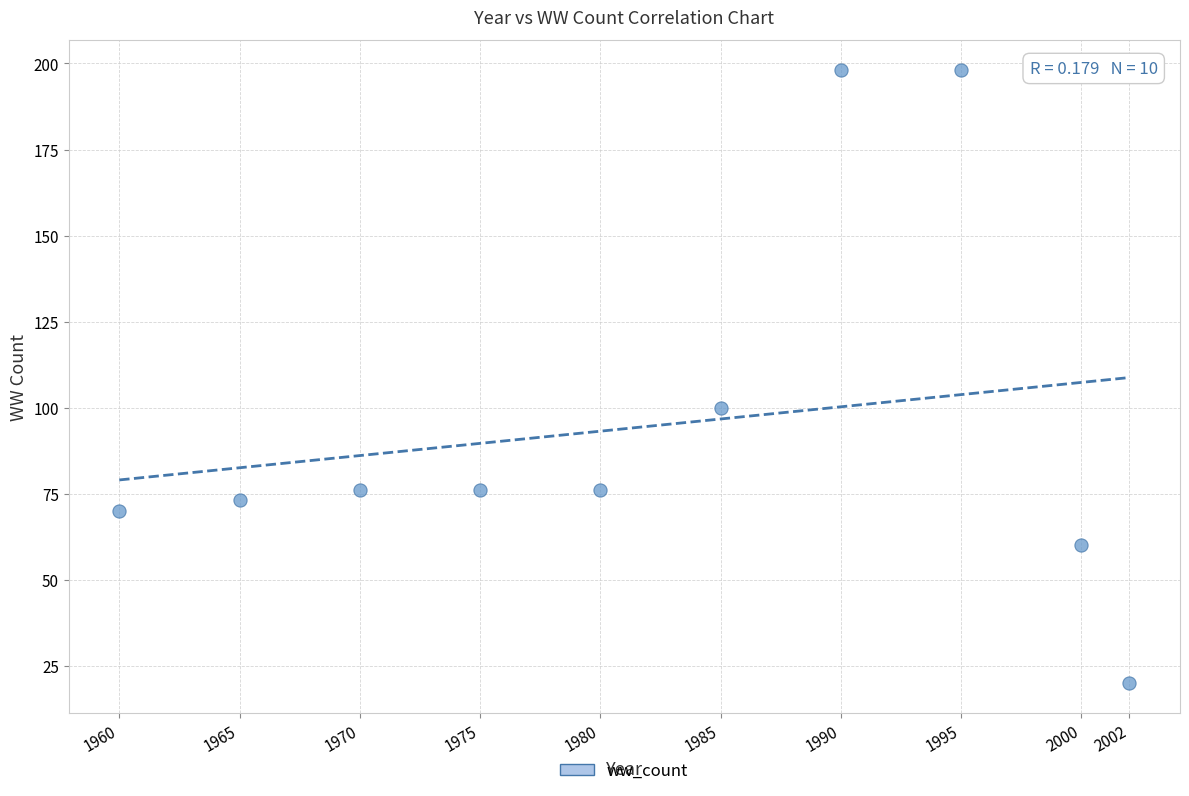

What is the range of X values (max minus min)?

42